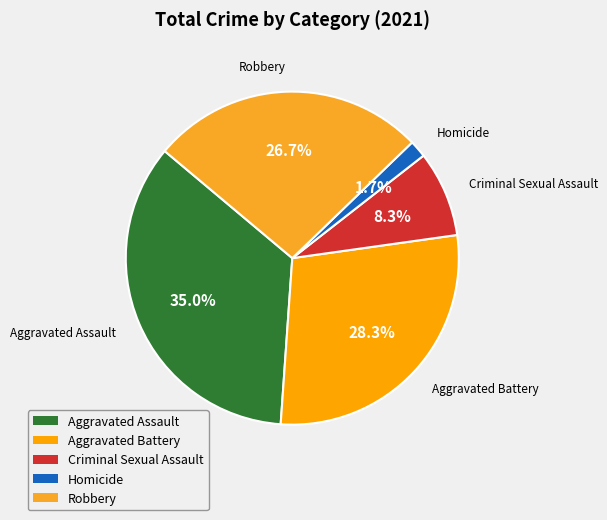

Is the sum of Robbery and Aggravated Battery greater than half?

Yes